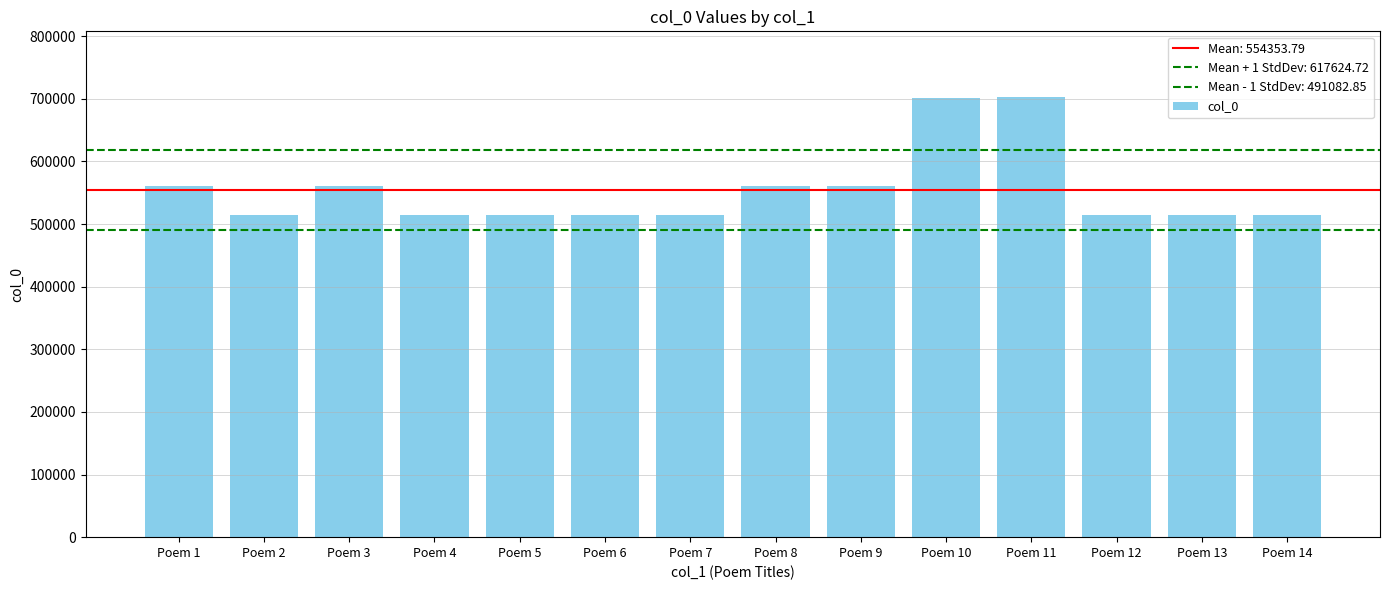

Rank the categories by value from highest to lowest.

Poem 11, Poem 10, Poem 9, Poem 1, Poem 8, Poem 3, Poem 7, Poem 2, Poem 5, Poem 13, Poem 6, Poem 14, Poem 4, Poem 12